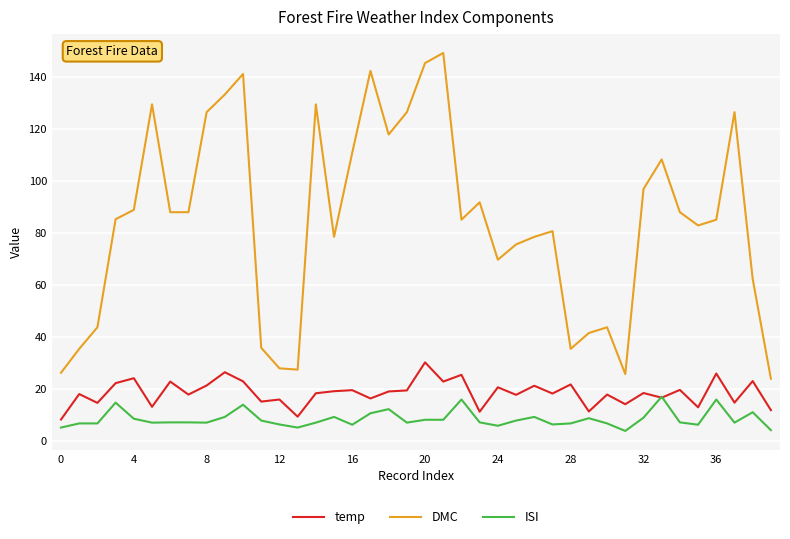

Which series has the widest spread of values?

DMC